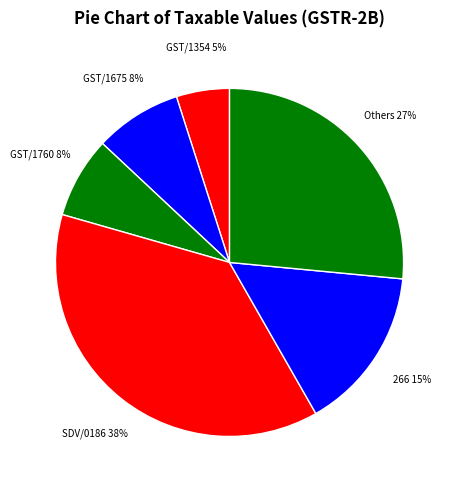

How many segments does this pie chart have?

6